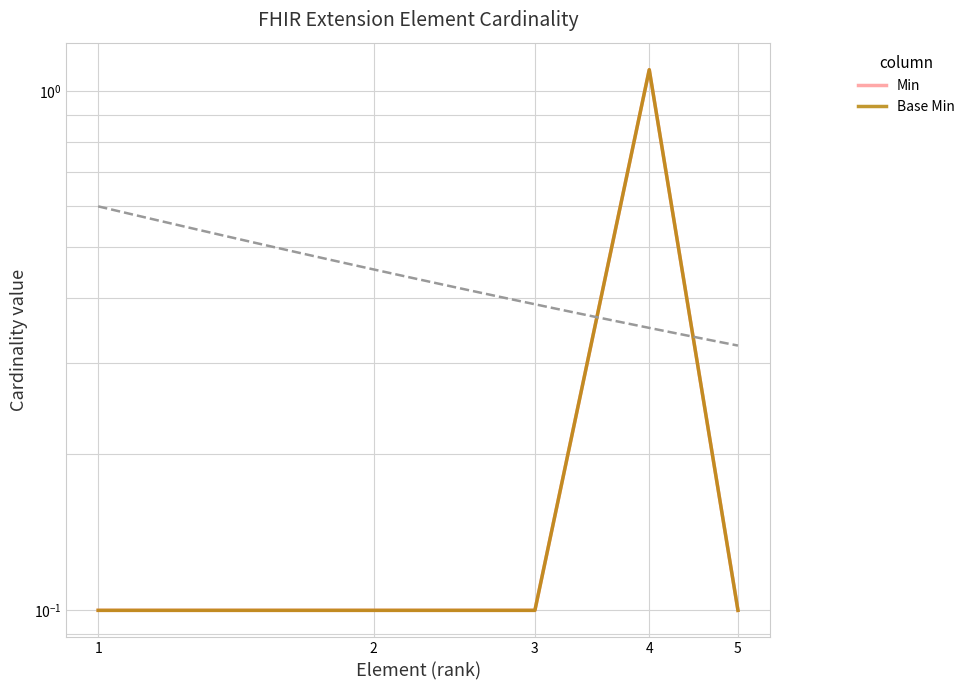

Between 3 and 4, which is larger?

4